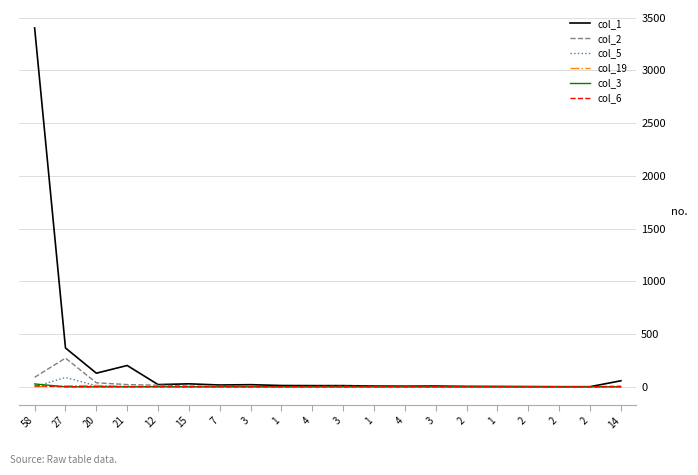

Where is col_2 nearest to the value 136?

58